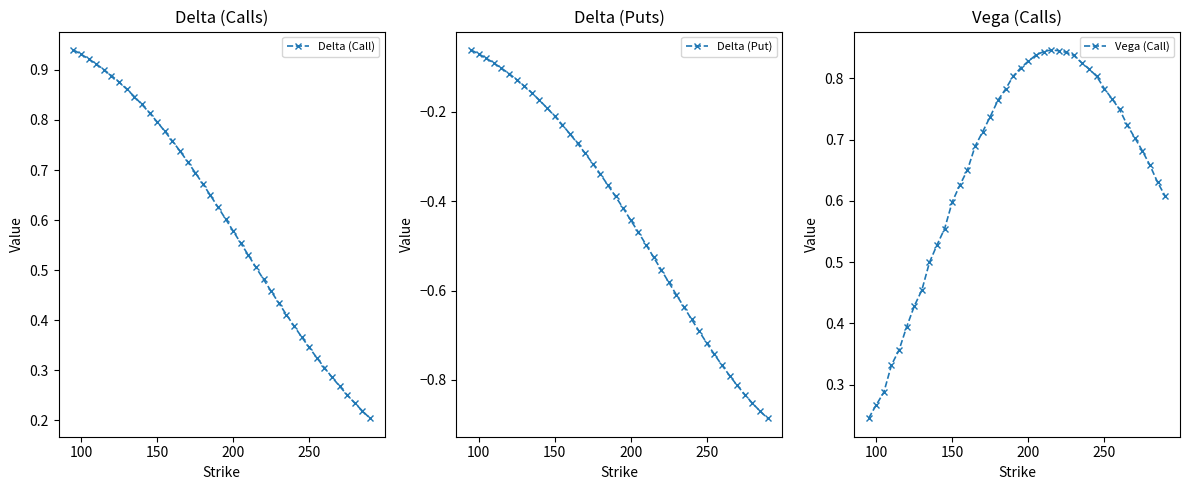

How many Vega (Call) values are between 0 and 1?

40